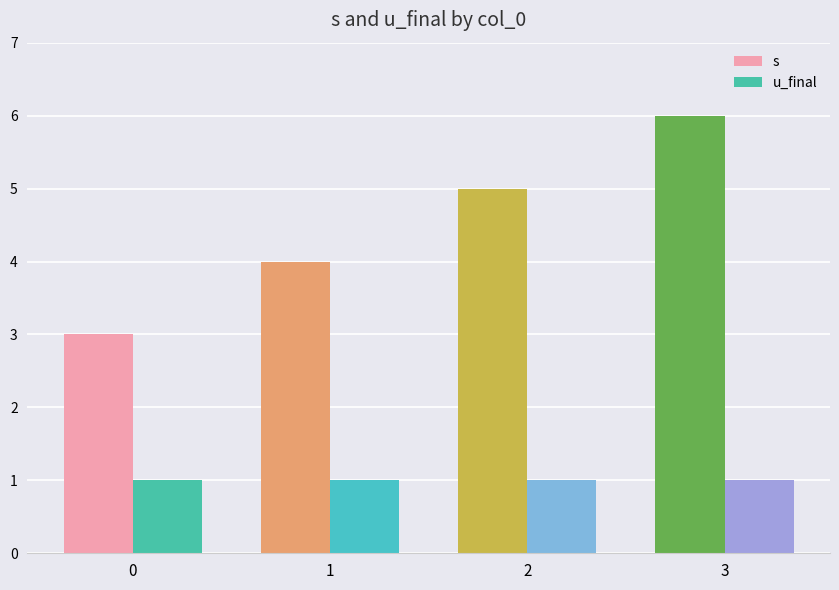

What is the value of the s bar at the 3rd from the left?

5